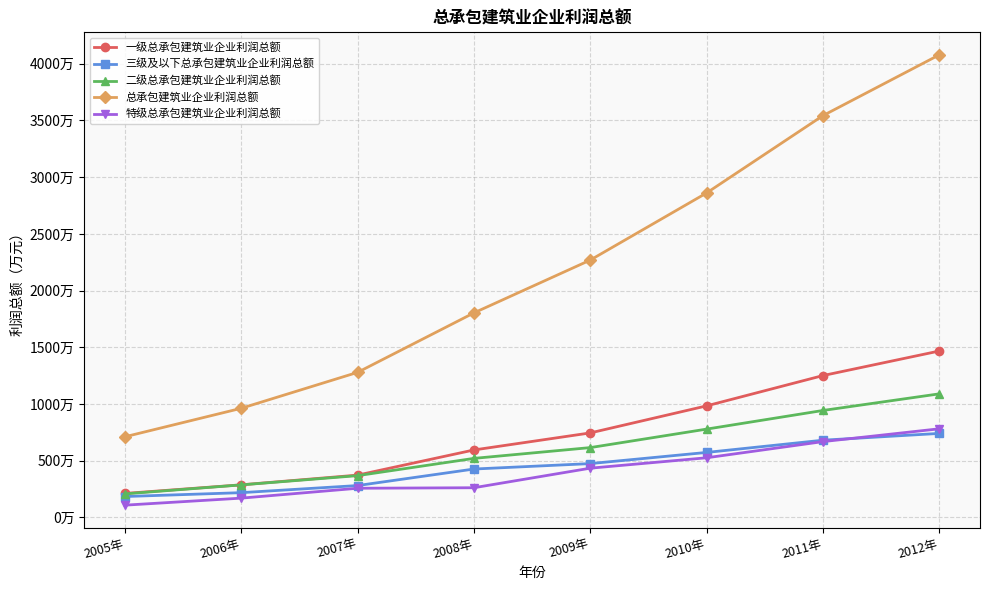

Is it true that 特级总承包建筑业企业利润总额 equals 2914980.0 at 2006年?

False